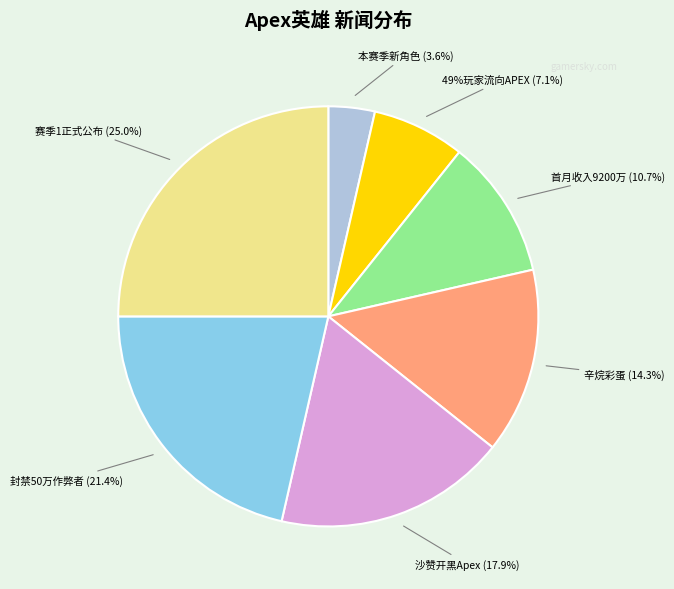

How many slices are in this pie chart?

7